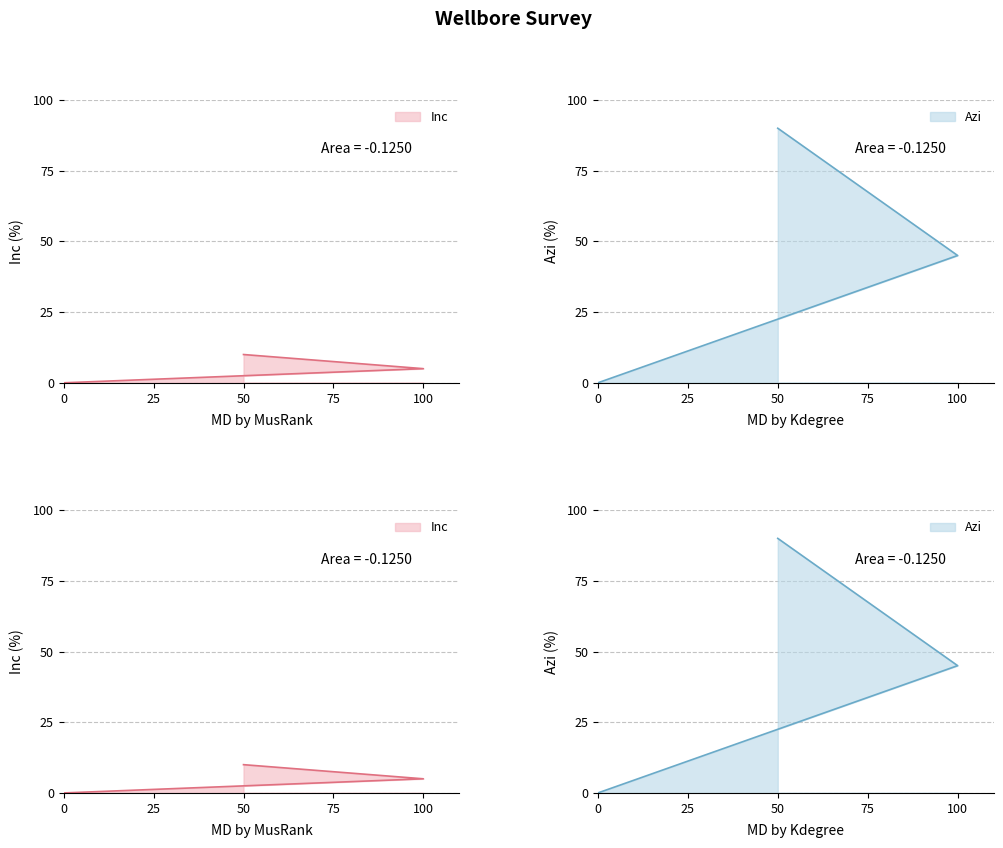

How many positive values does the Azi series have?

2